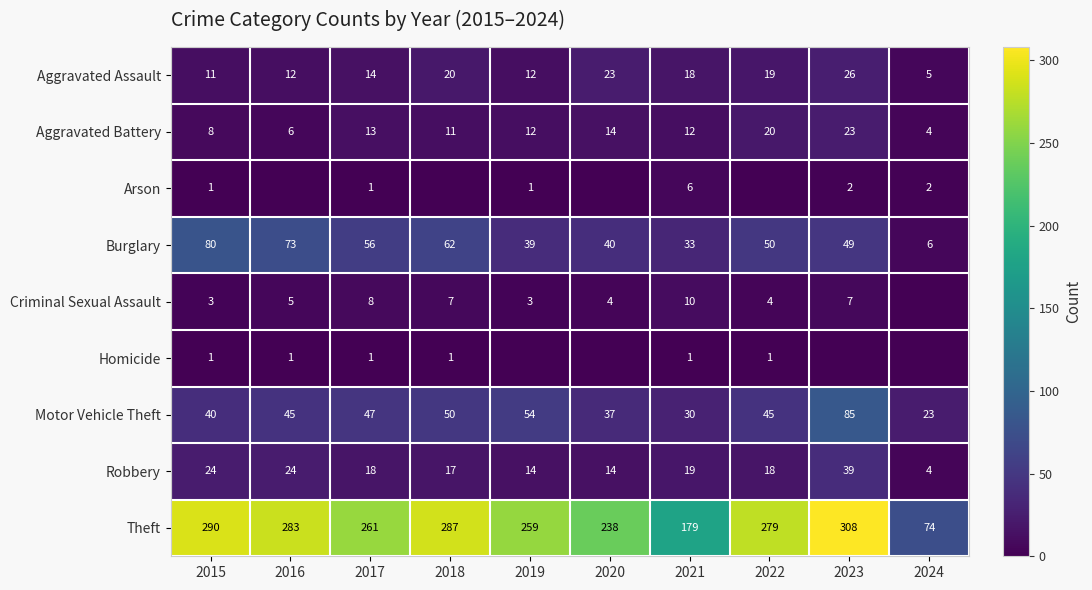

True or false: Burglary has a value of 49 at 2023.

True